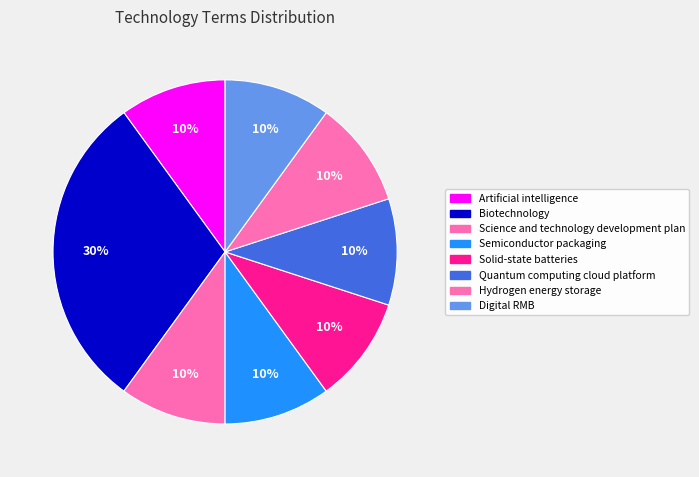

How many segments does this pie chart have?

8